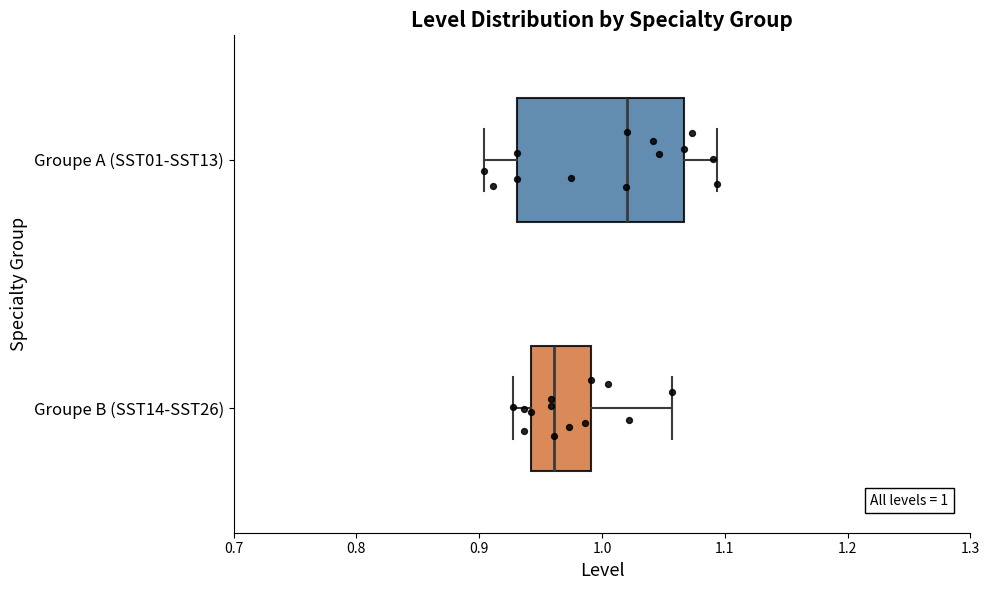

Which box is the widest, from its left edge to its right edge?

Groupe A (SST01-SST13)